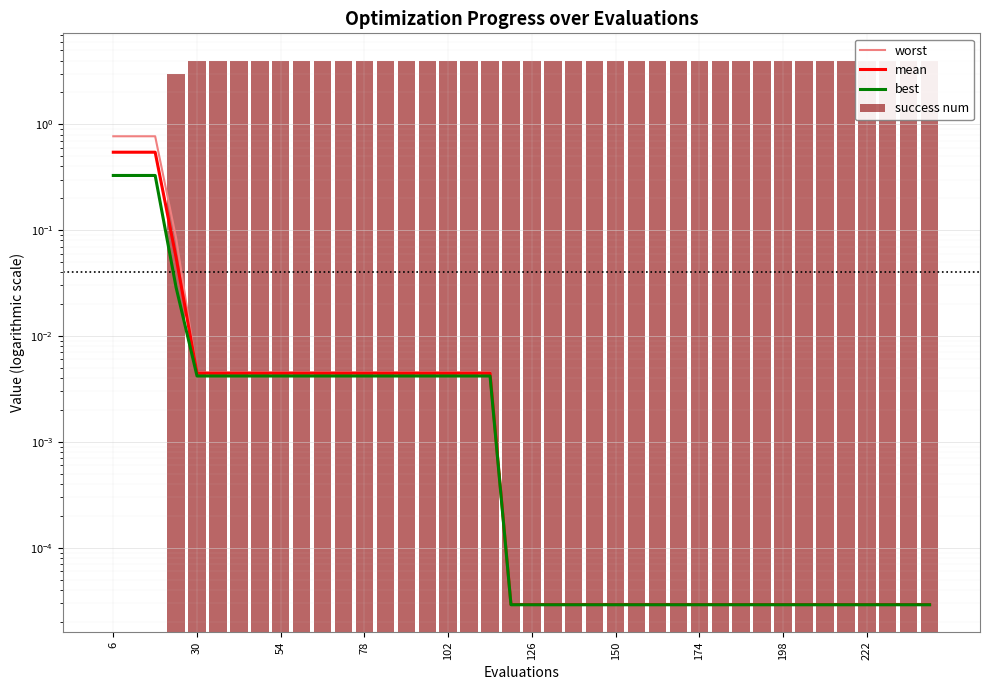

At which label does best reach its peak?

6